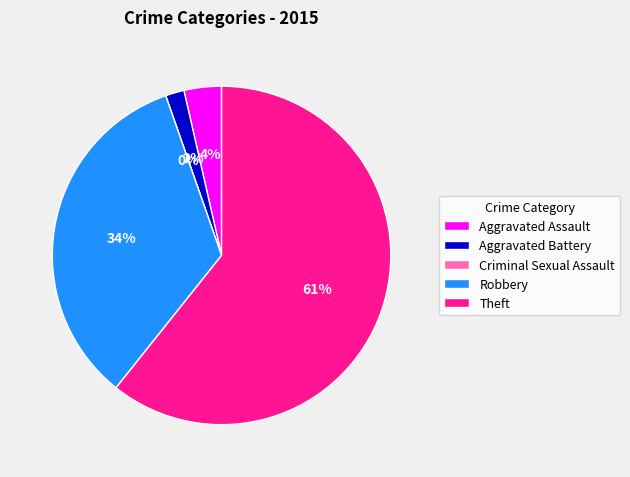

Between Theft and Aggravated Battery, which is larger?

Theft